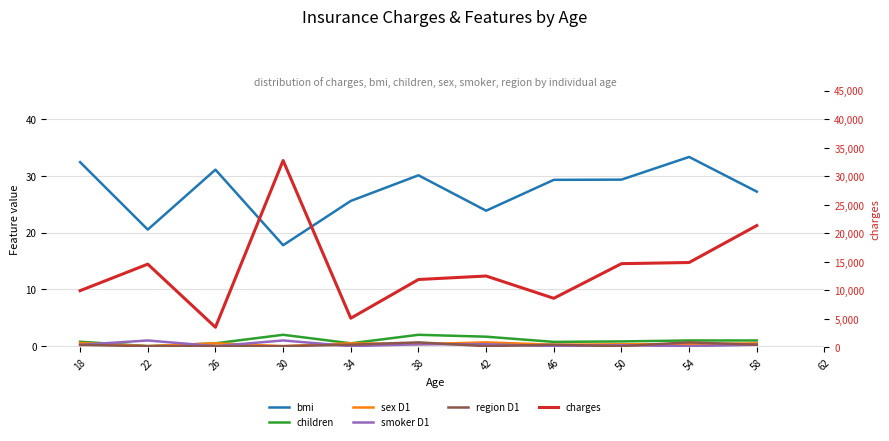

At which category is the sum across all series the highest?

30